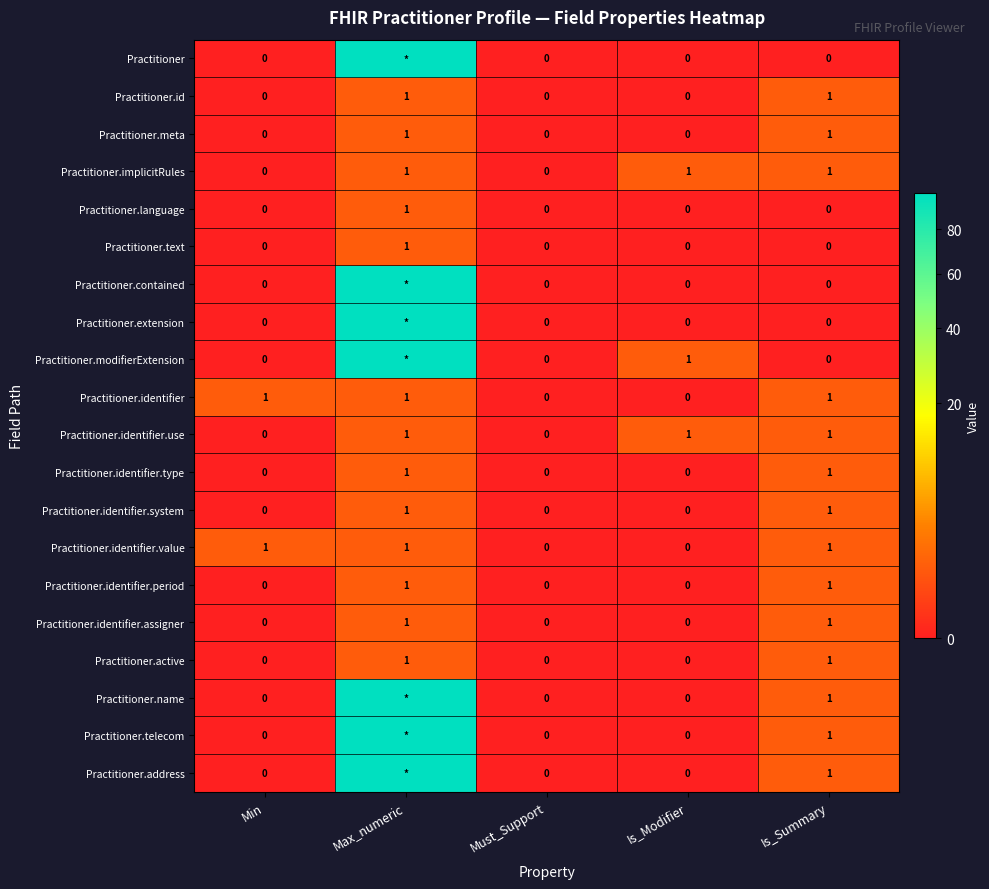

Is it true that Practitioner.id equals 0 at Is_Modifier?

True